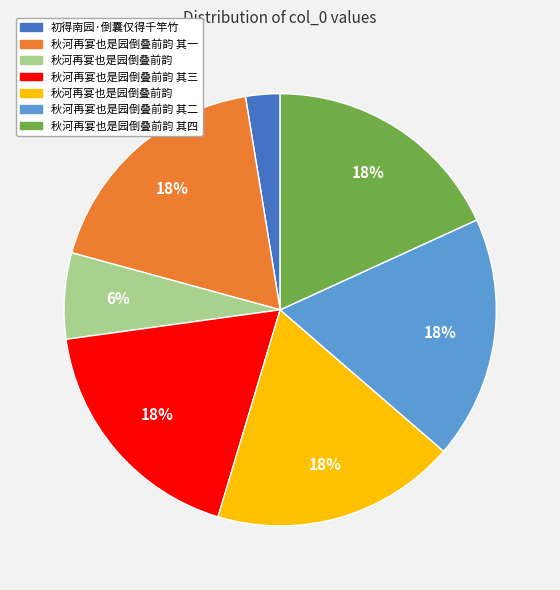

Count the number of slices in the pie.

7